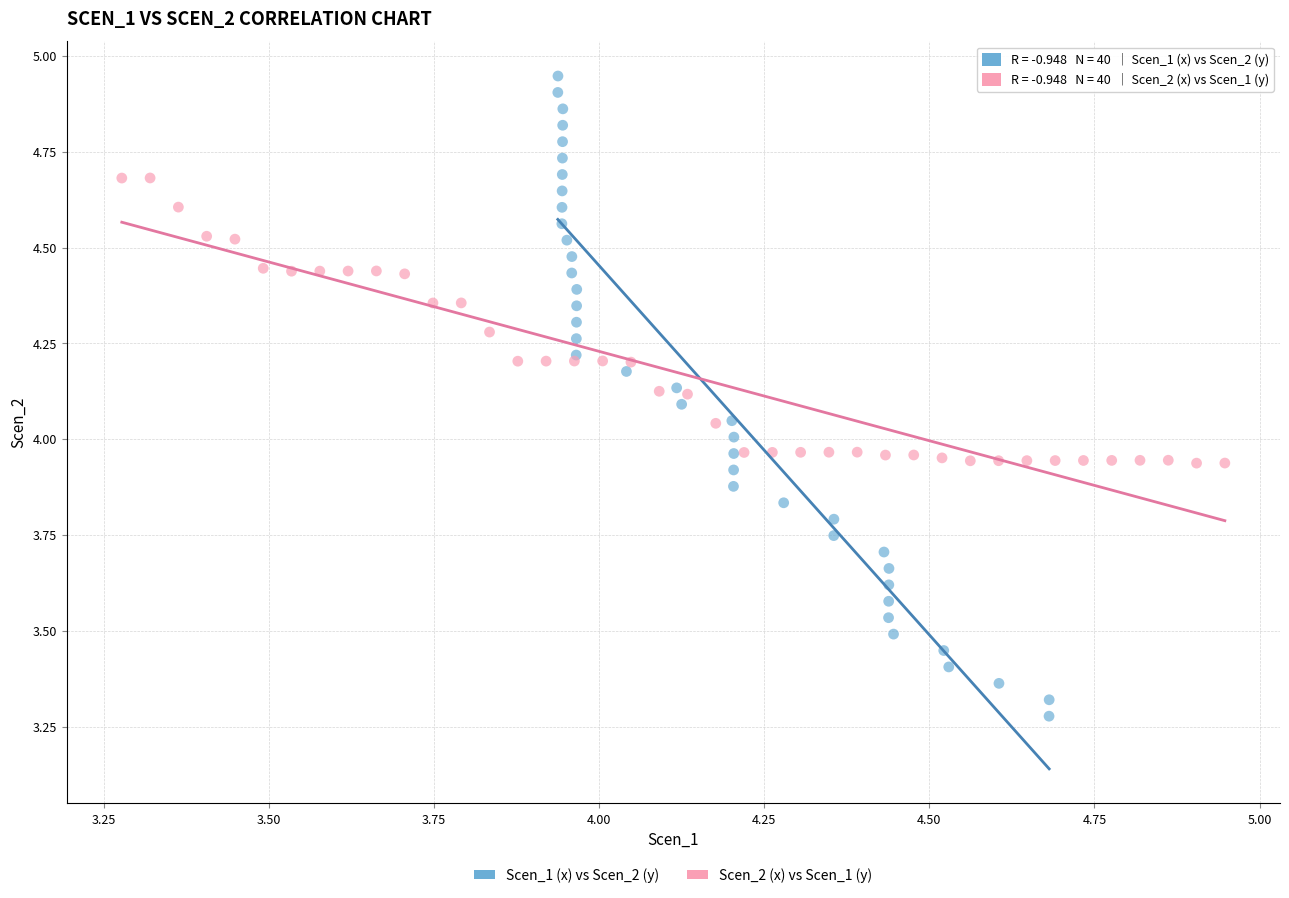

Which series has the largest Y range (max minus min)?

Scen_1 (x) vs Scen_2 (y)